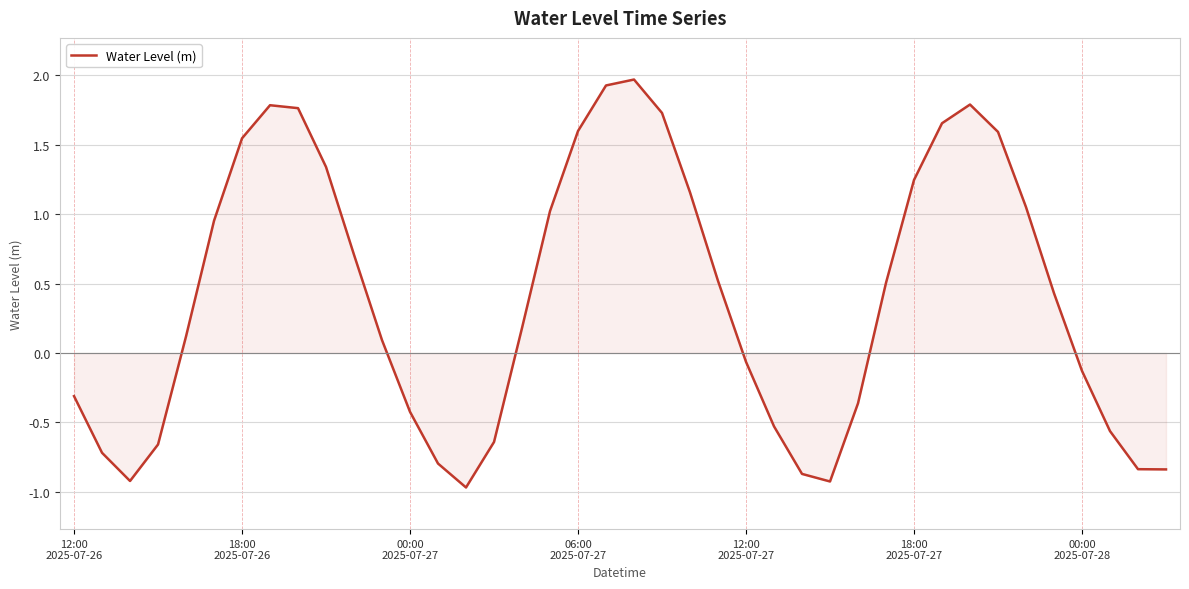

What is the difference between the maximum and minimum values?

2.9